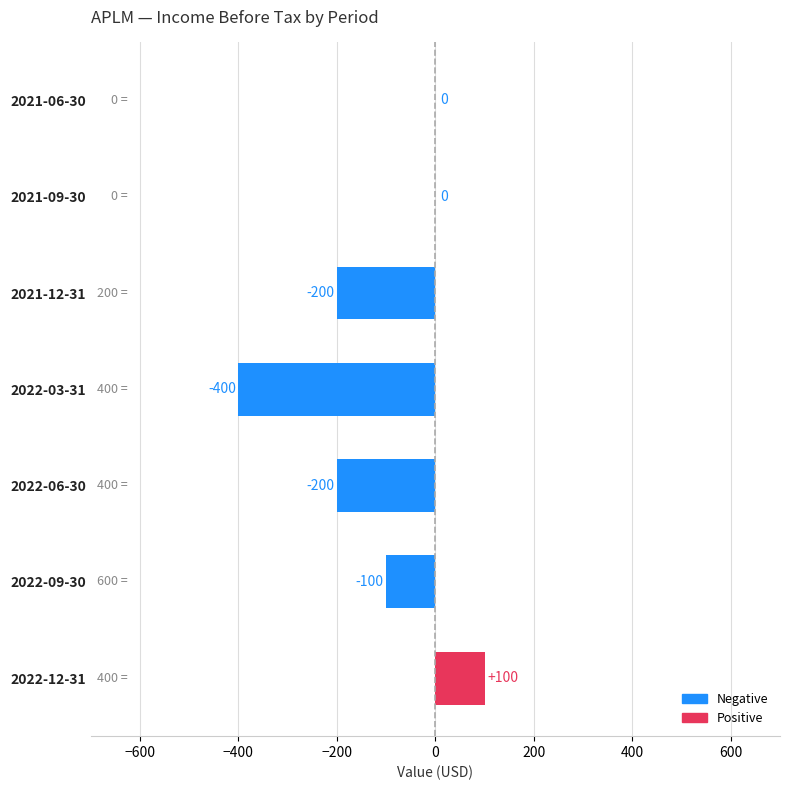

Reading bottom to top, extract all data points from this chart.

2022-12-31=100	2022-09-30=-100	2022-06-30=-200	2022-03-31=-400	2021-12-31=-200	2021-09-30=0	2021-06-30=0